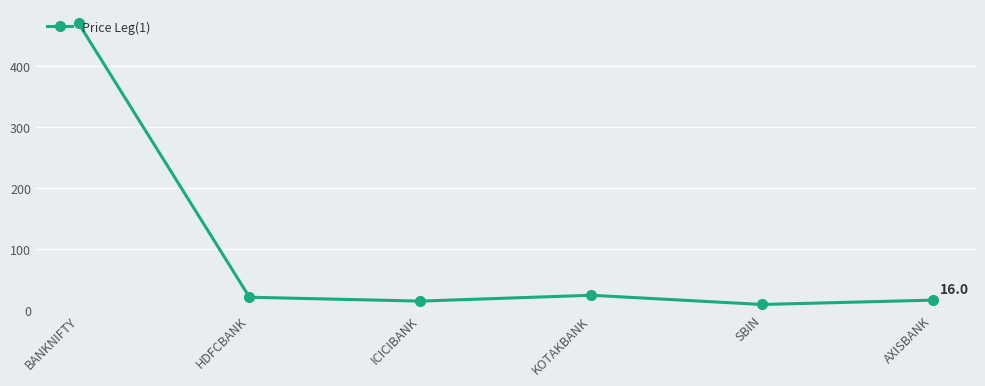

At which category does the chart reach its peak across all series?

BANKNIFTY